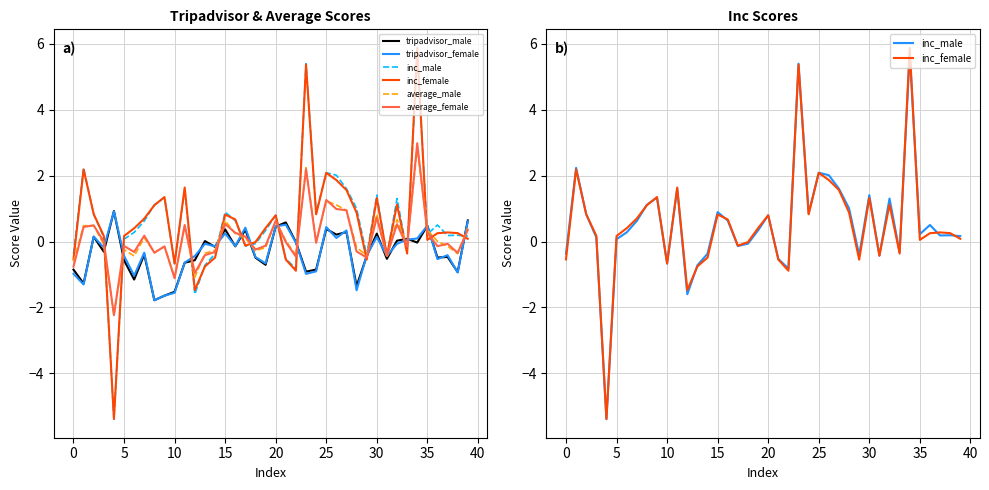

What is the minimum value shown in the chart?

-5.4